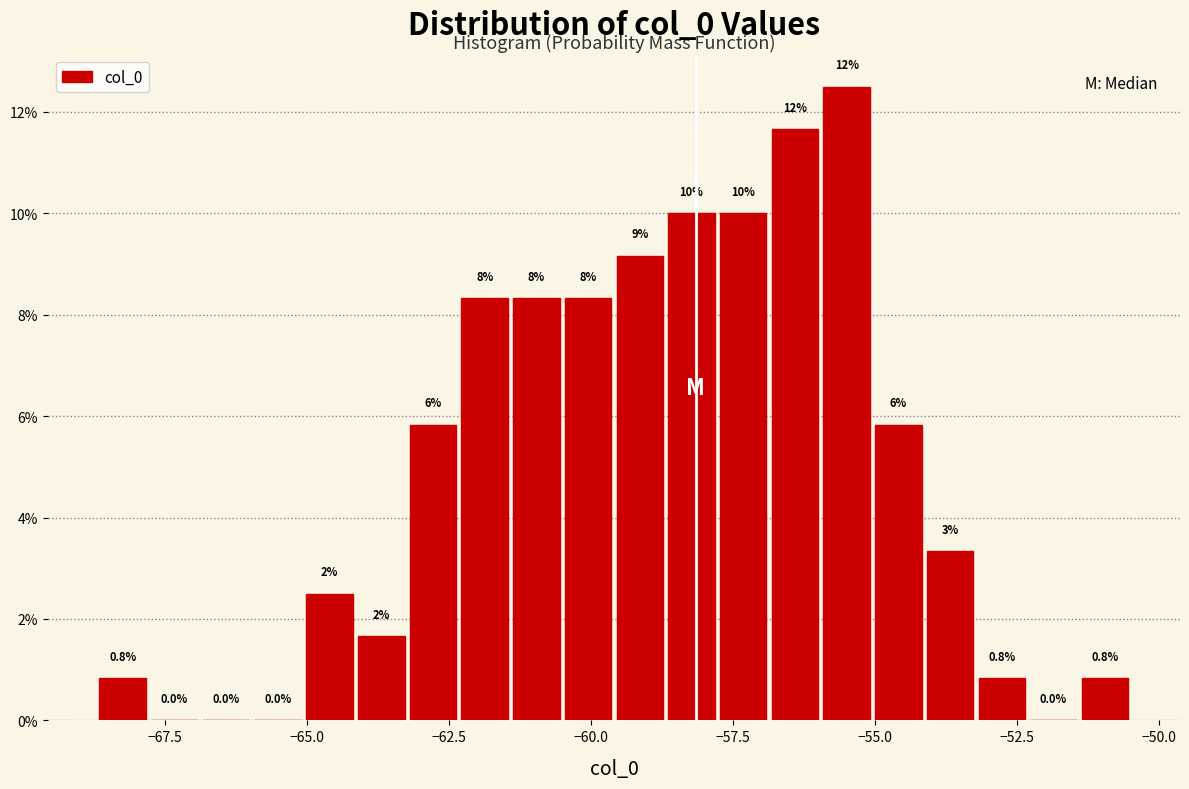

Read against the x-axis, roughly where is the centre of the tallest bar?

-55.5